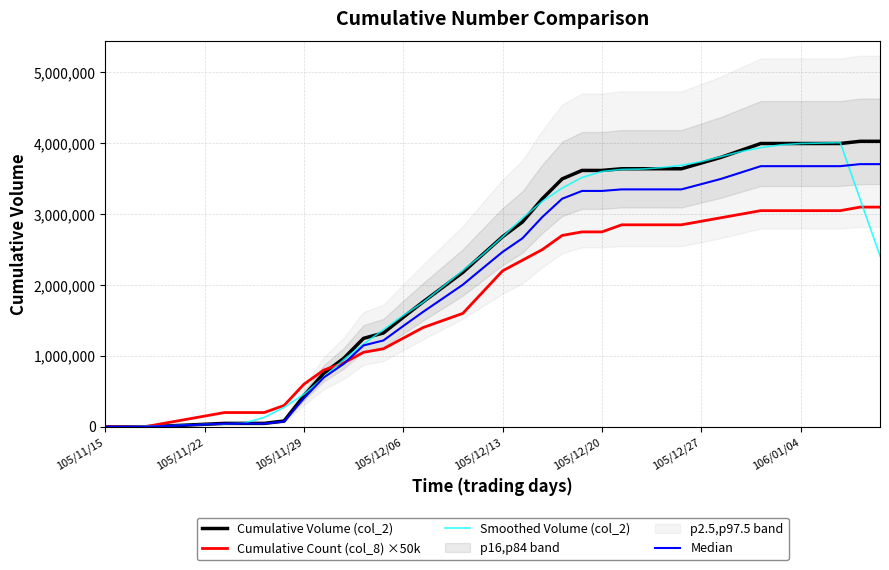

Which category has the lowest value across all series?

105/11/15